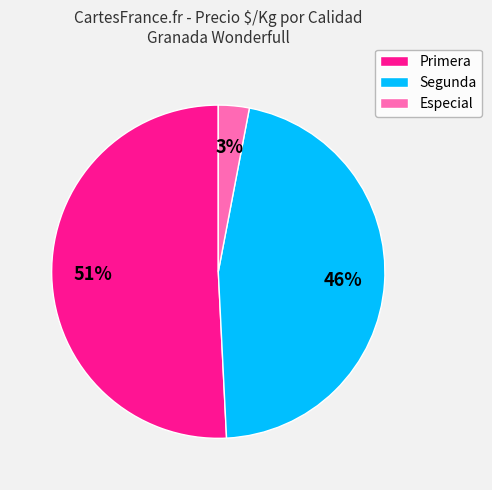

Between Segunda and Especial, which is larger?

Segunda